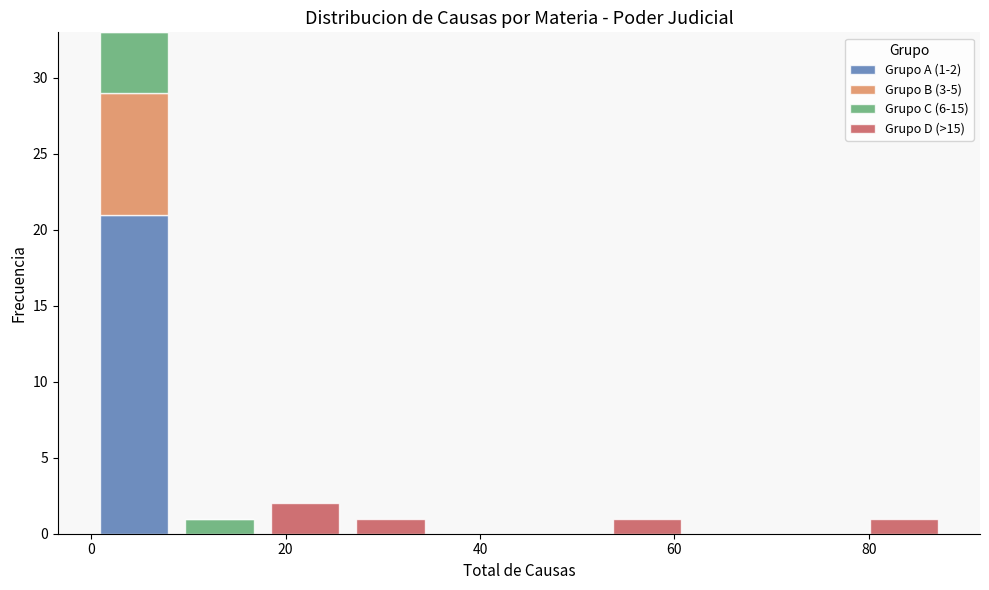

Which range on the x-axis has the tallest stacked bar (by total height)?

0.0 to 8.8